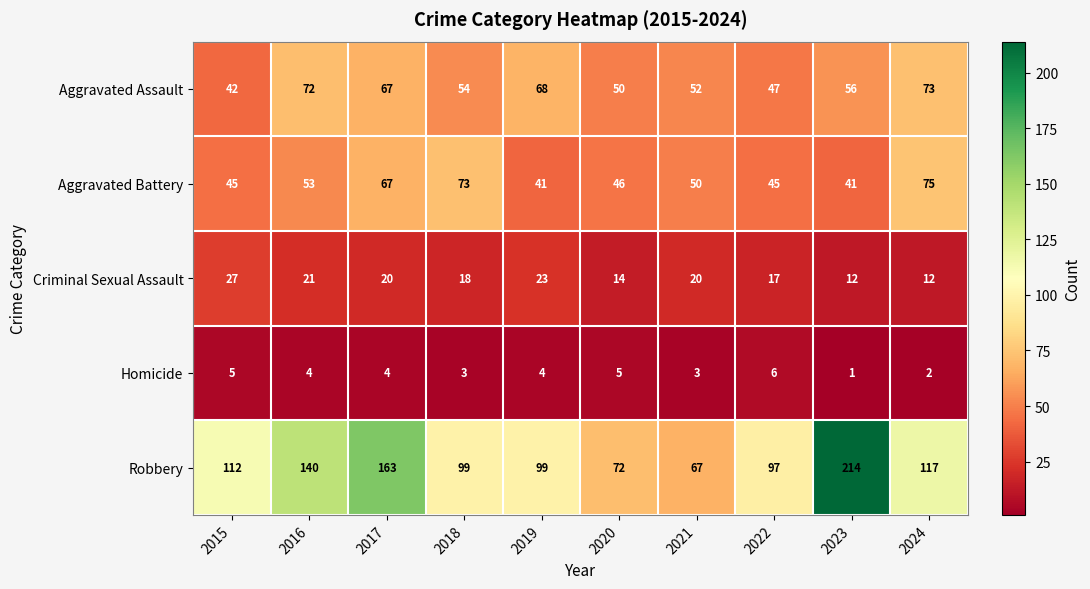

Which label corresponds to the smallest value in the chart?

2023